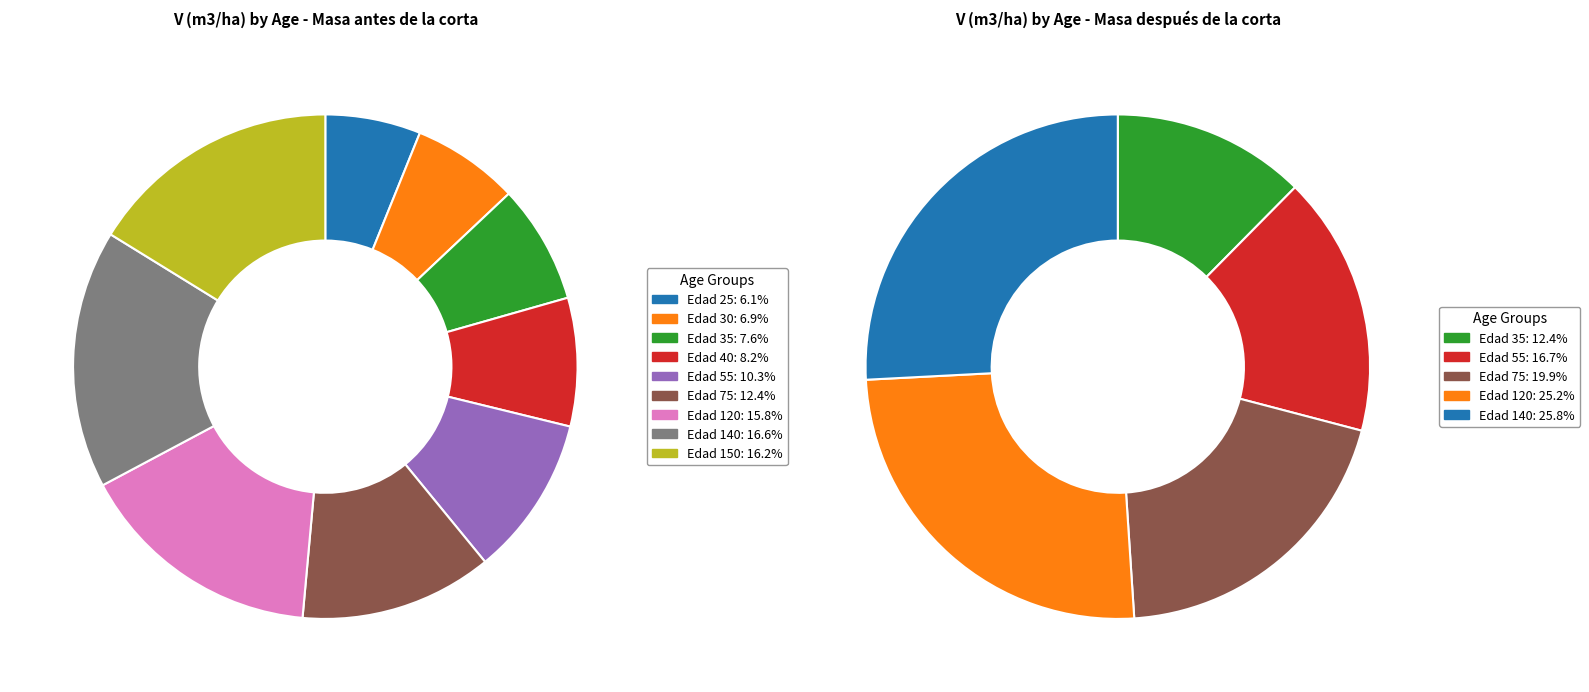

Count the number of slices in the pie.

9